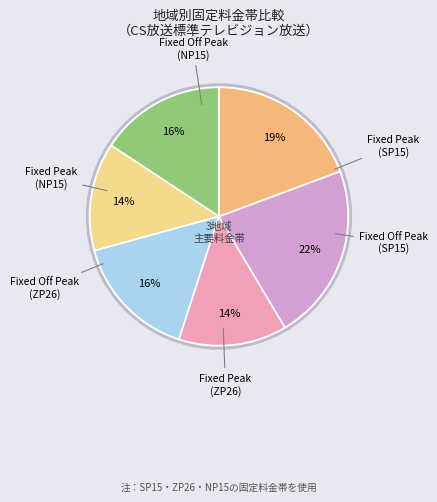

Count the number of slices in the pie.

6